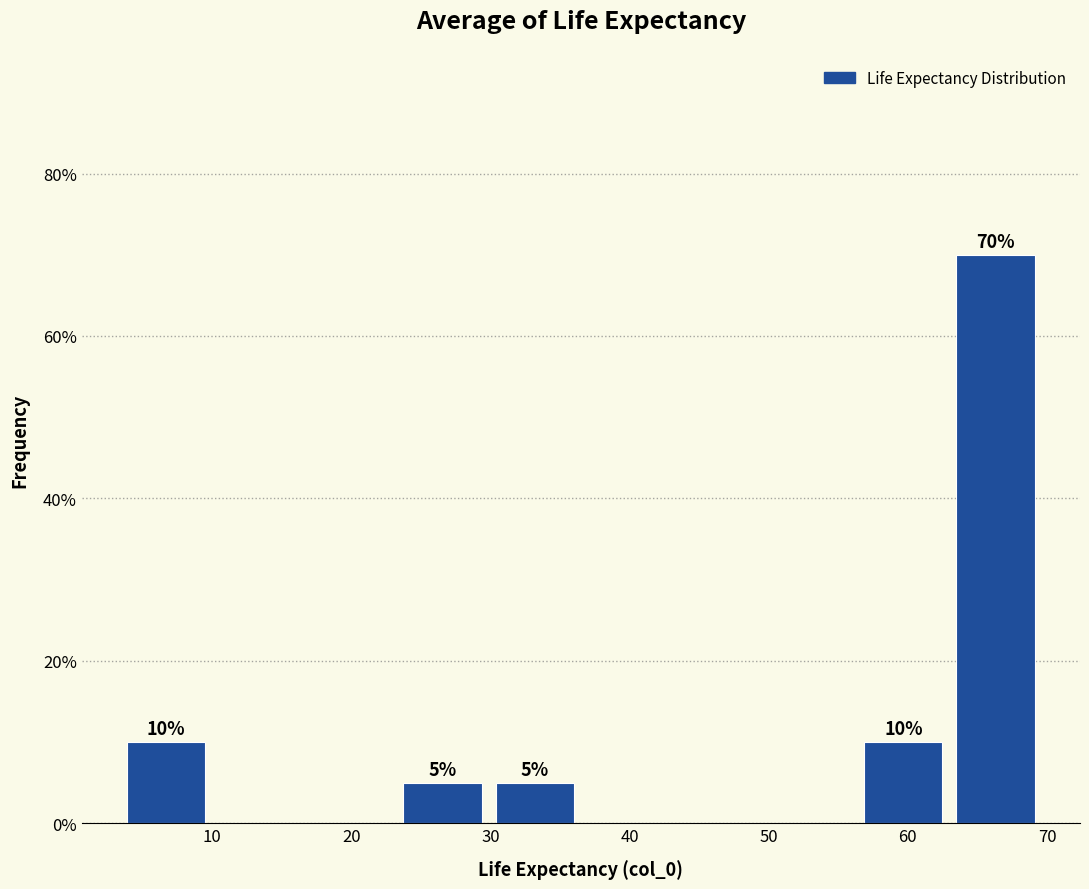

Over which range of the x-axis is the bar tallest?

63 to 70